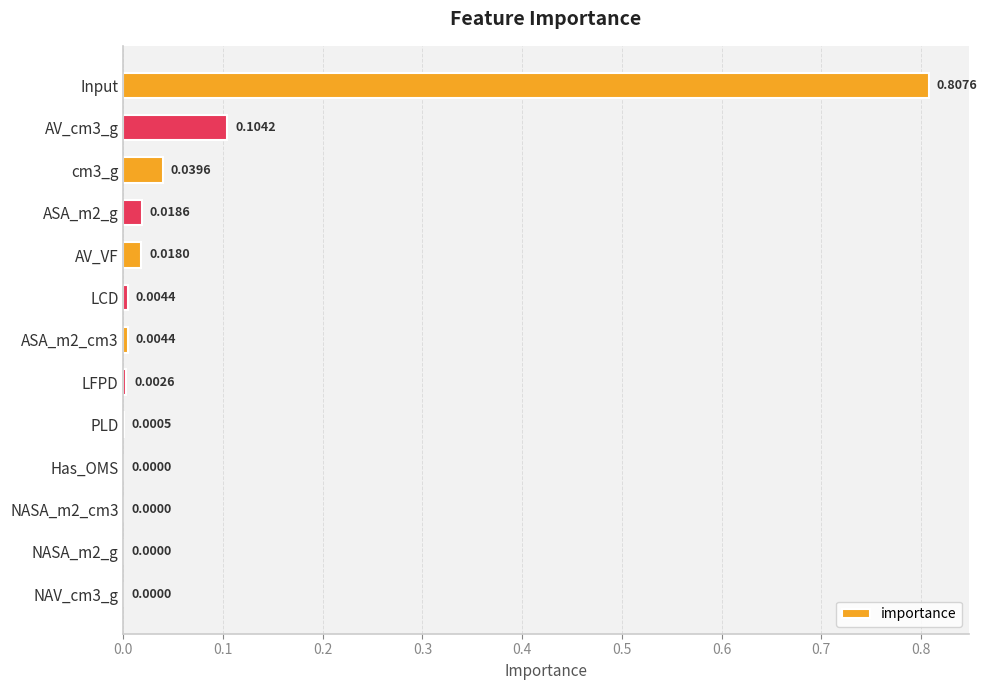

Which has a higher value, cm3_g or ASA_m2_g?

cm3_g